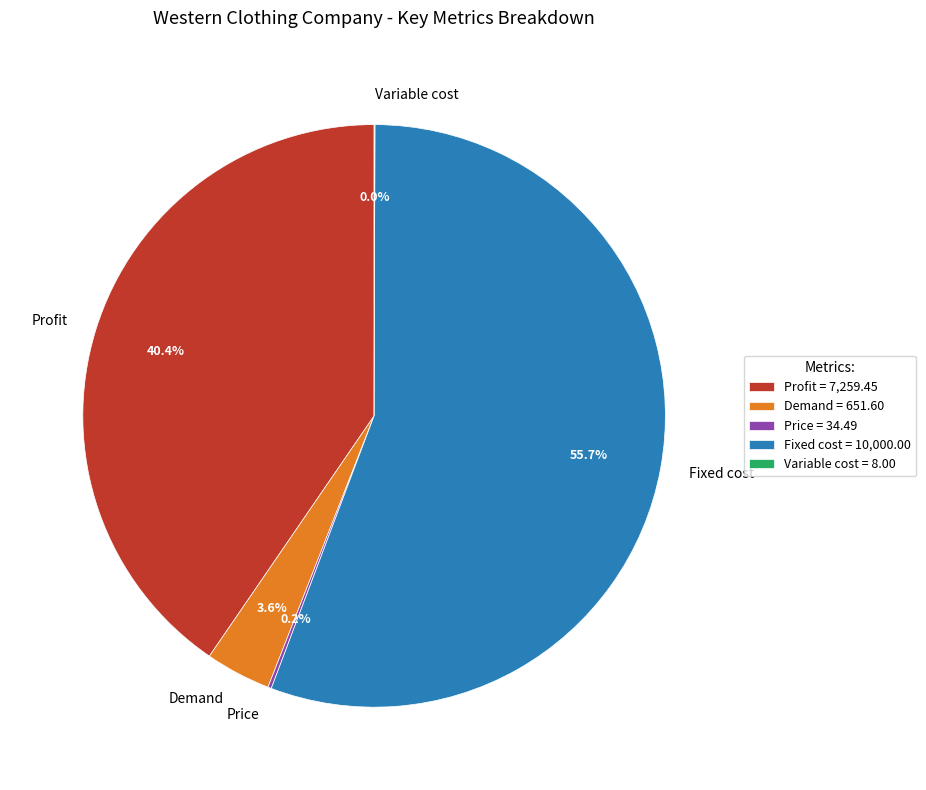

What portion of the pie excludes Demand?

96.4%